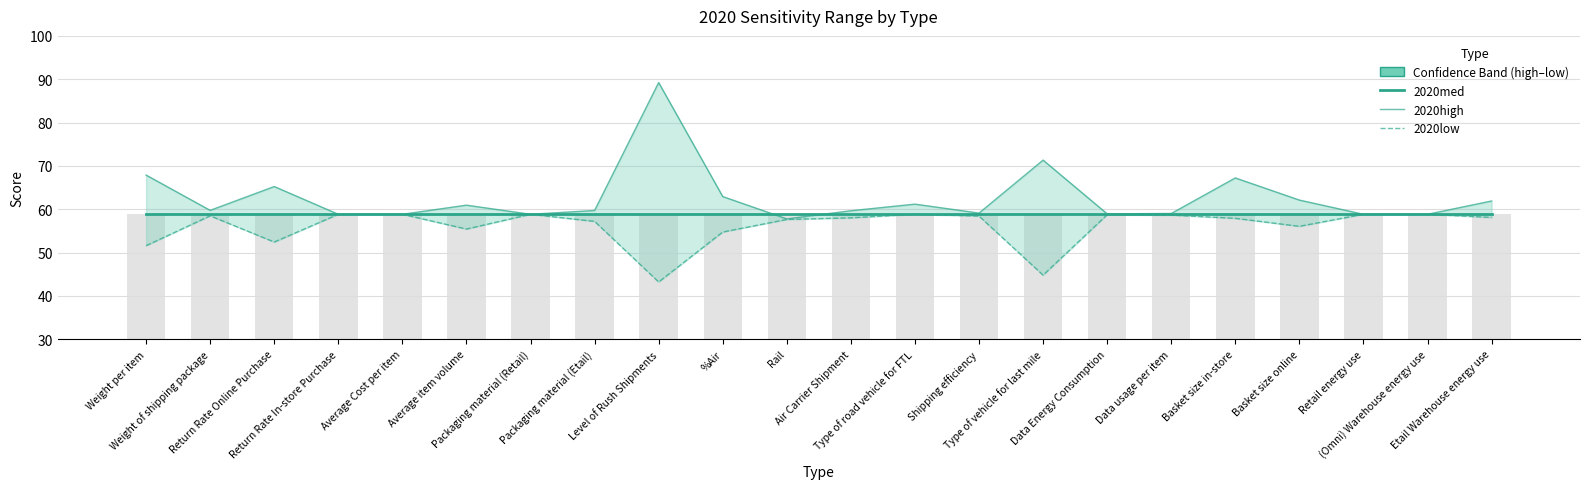

How many data points in 2020high are less than 59?

7